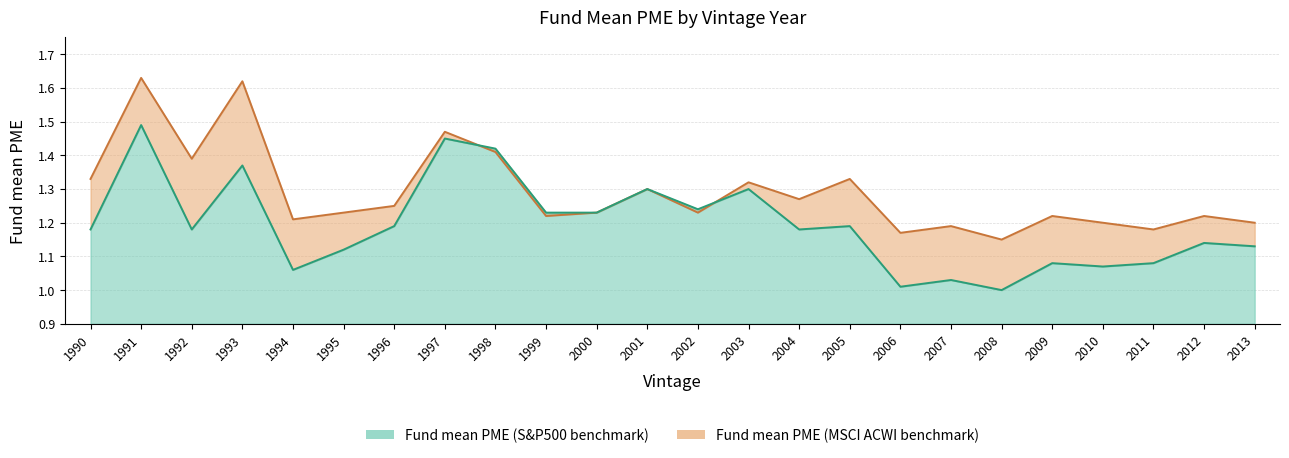

What is the difference between the second highest and minimum values in the Fund mean PME (S&P500 benchmark) series?

0.4